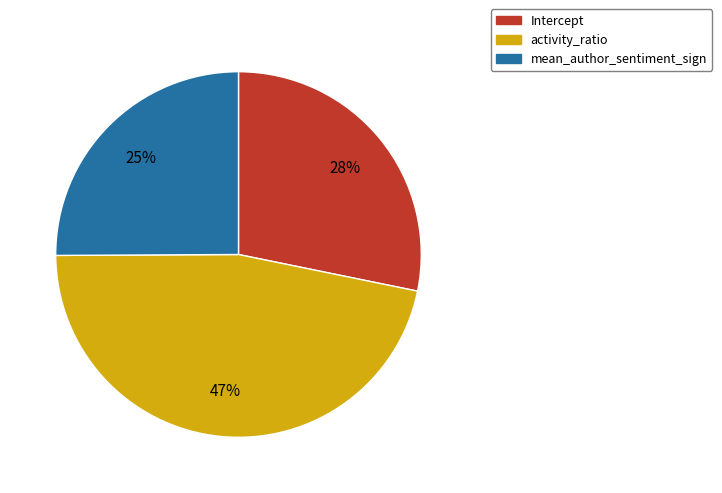

To the nearest percent, what portion does activity_ratio represent?

47%